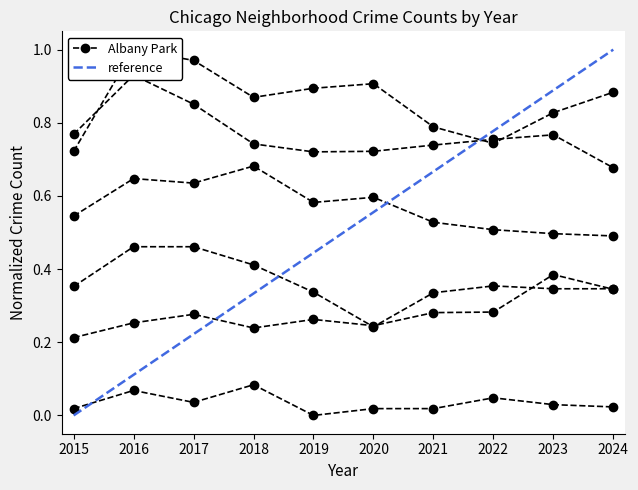

At which label does Albany Park reach its minimum?

2019